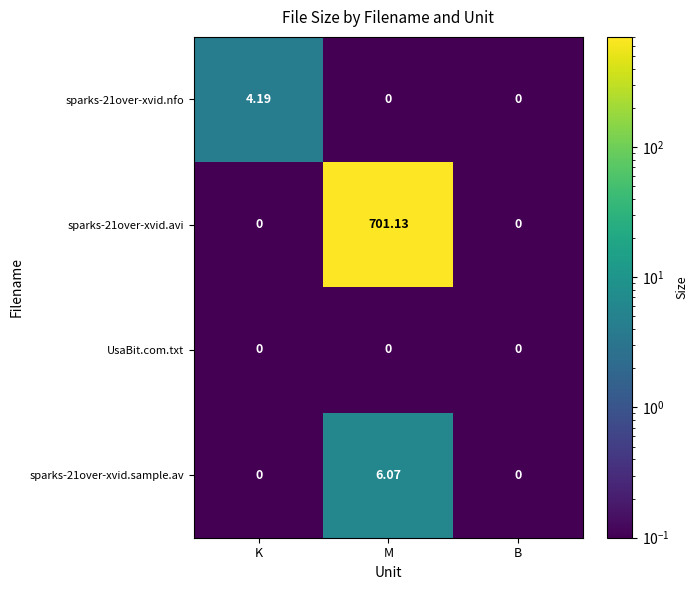

Which category has the highest value across all series?

M